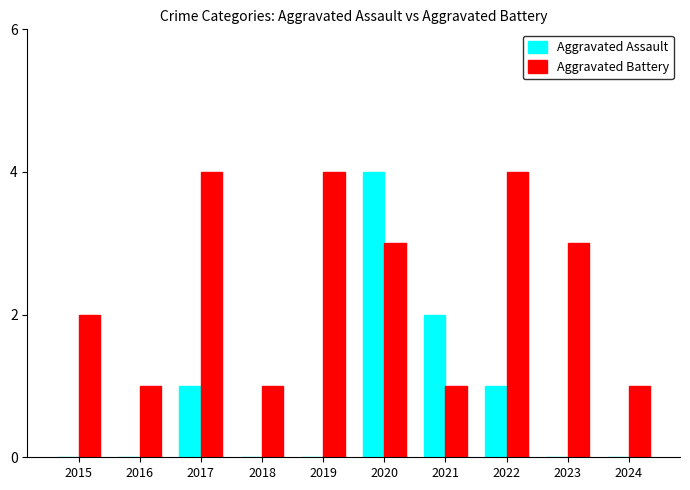

Is it true that Aggravated Assault equals 4 at 2020?

True